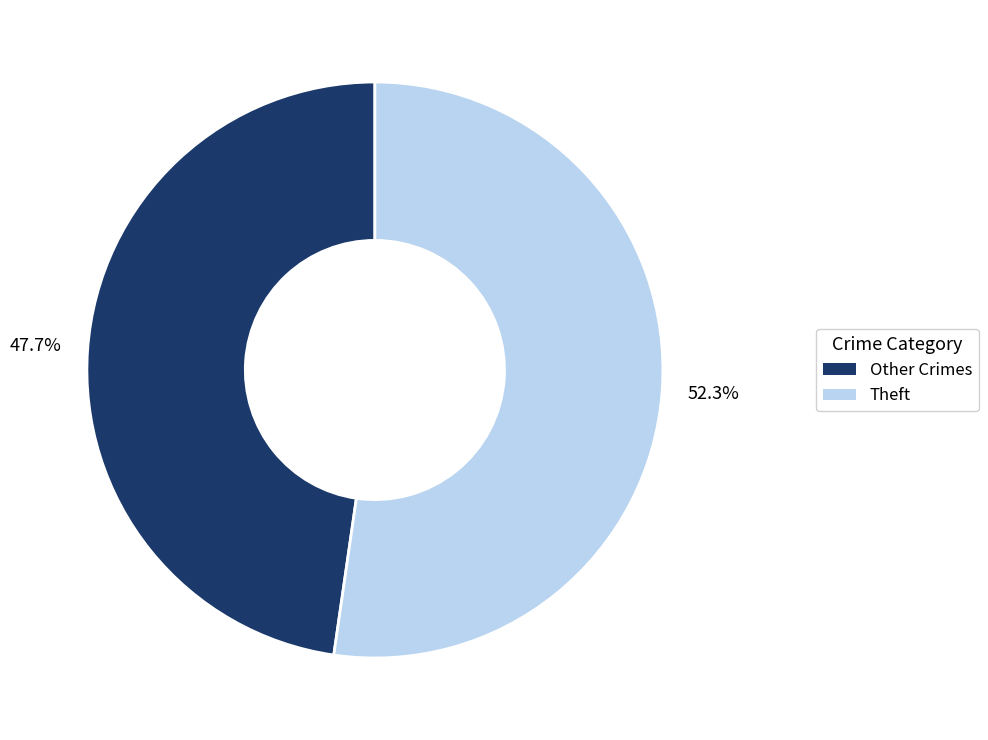

Count the number of slices in the pie.

2